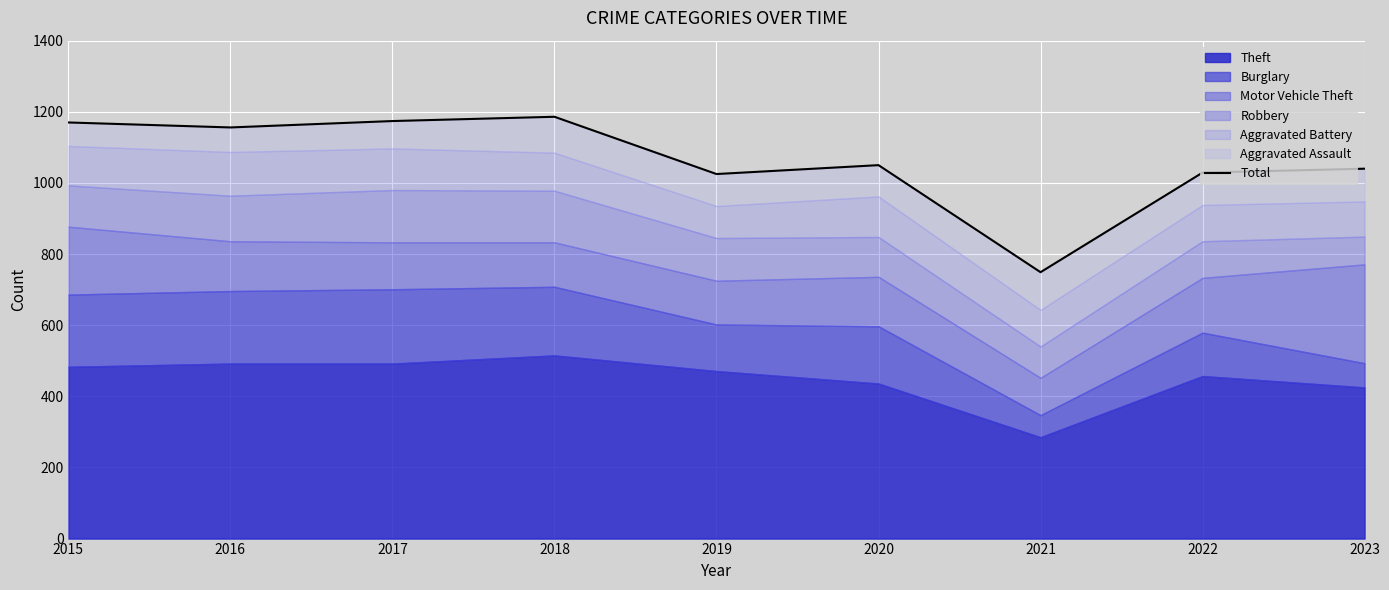

Is it true that the value at 2019 is 583?

False